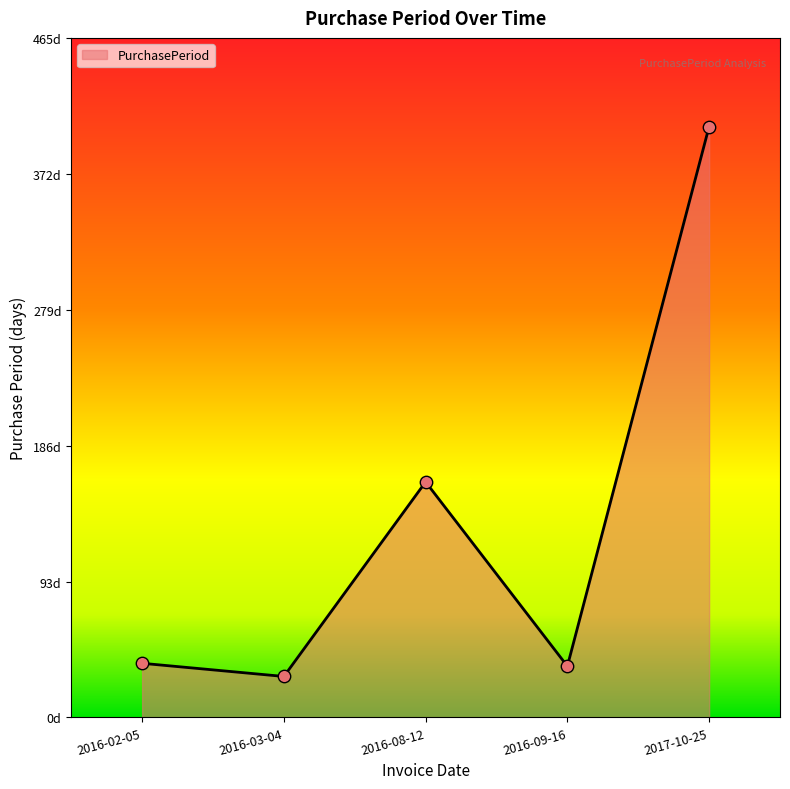

What is the change in value from 2016-02-05 to 2016-08-12?

+124